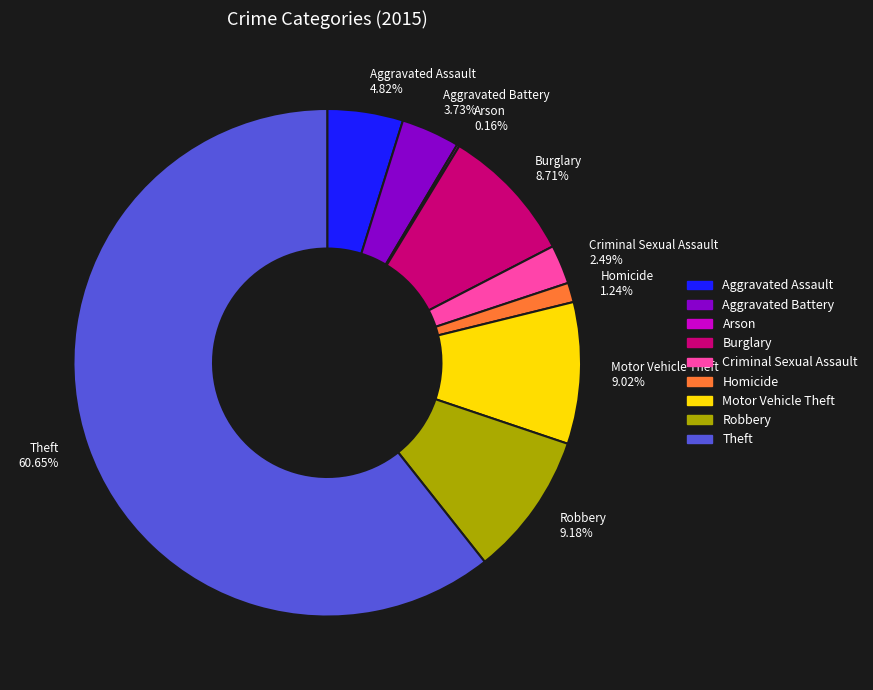

Between Theft and Motor Vehicle Theft, which is larger?

Theft